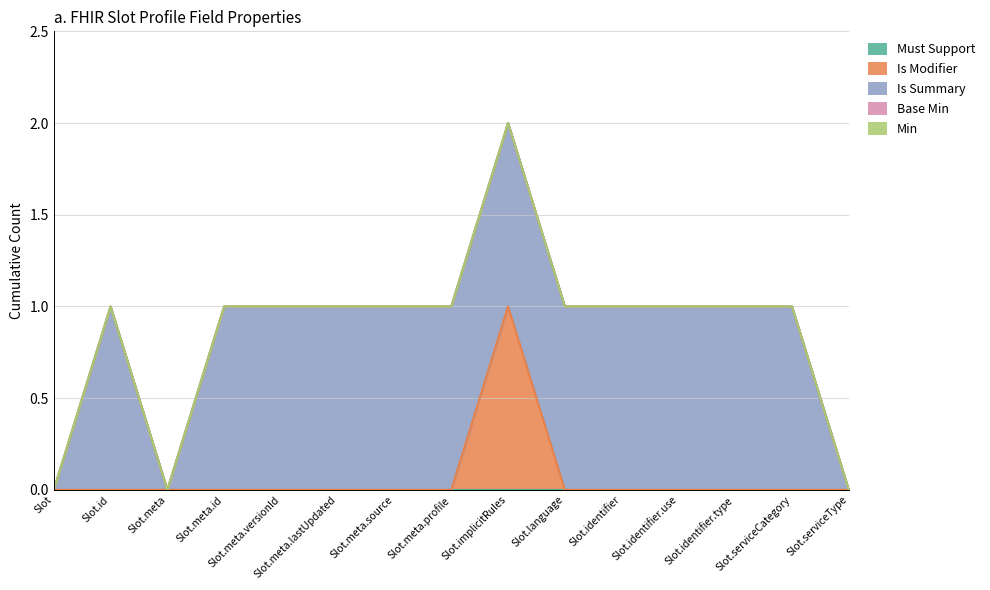

At which label does Must Support reach its minimum?

Slot